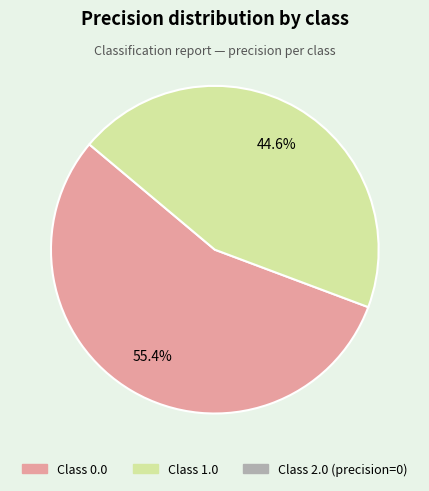

How many slices are in this pie chart?

2